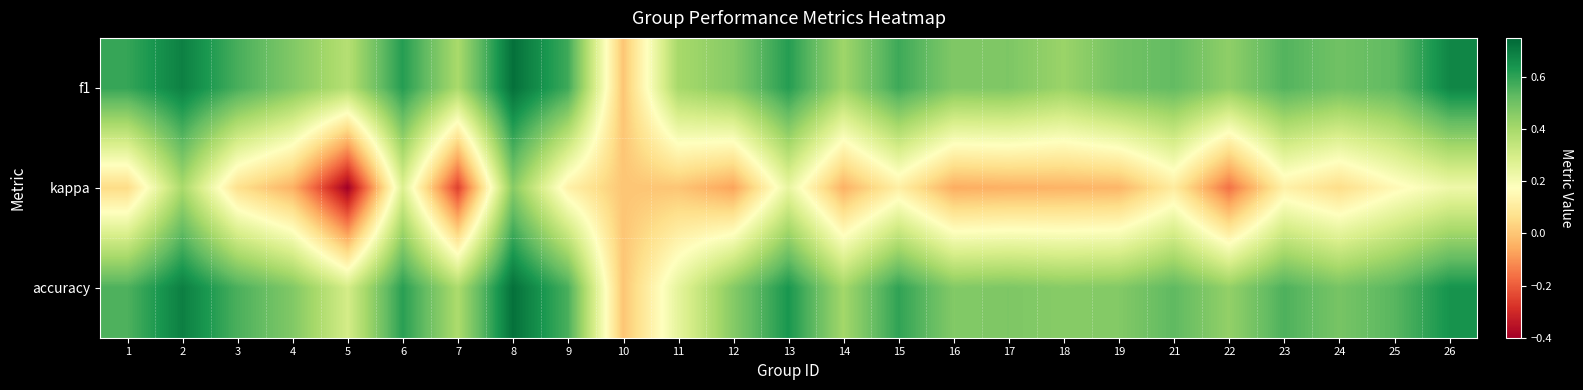

What is the total value across all series at 4?

0.9